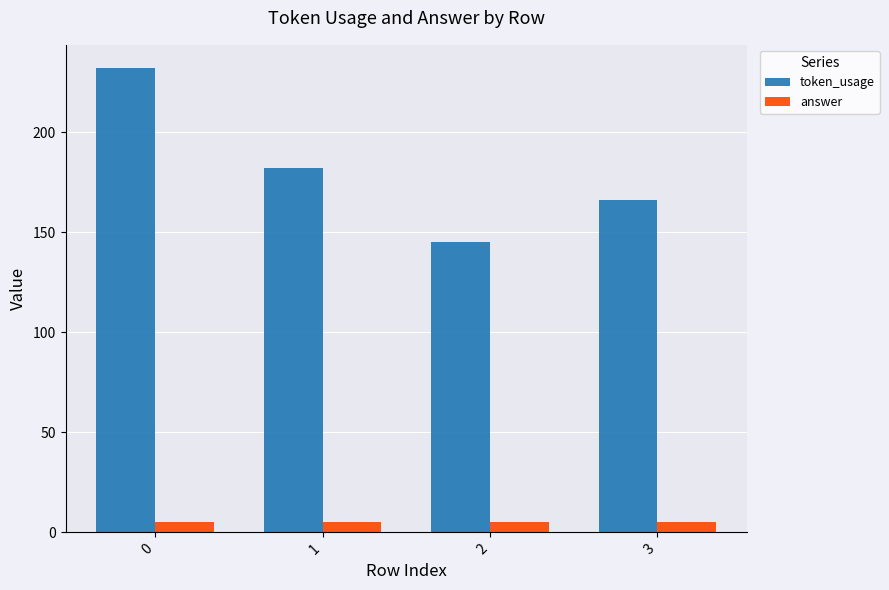

What is the value of the answer bar at the 1st from the left?

5